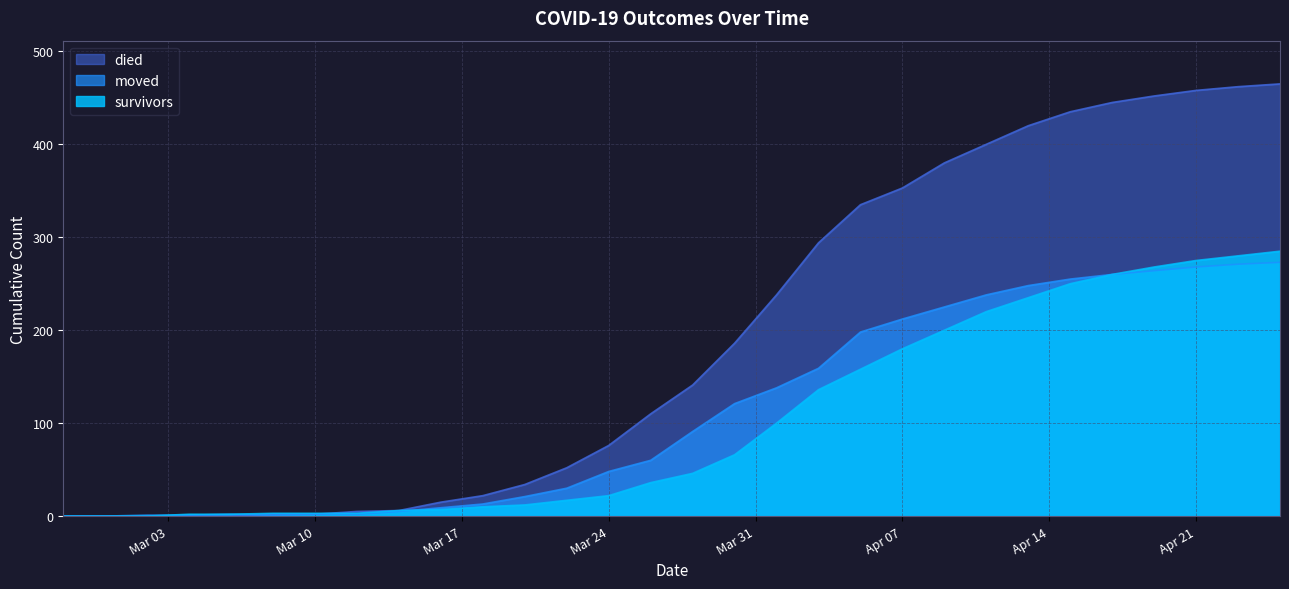

True or false: died has more than 2 interior local peaks.

False